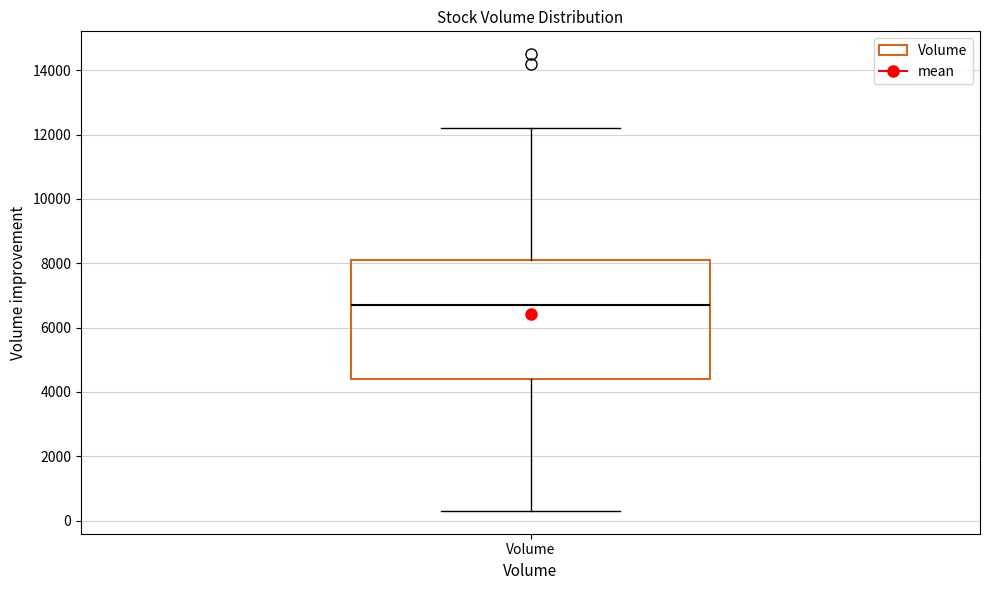

Transcribe this box plot: give where the median line is, the range the box spans, and where the two whiskers end, as read against the y-axis. The values are not printed on the chart, so give them approximately, as read against the axis.

median 6800, box 4400 to 8200, whiskers 400 to 12200